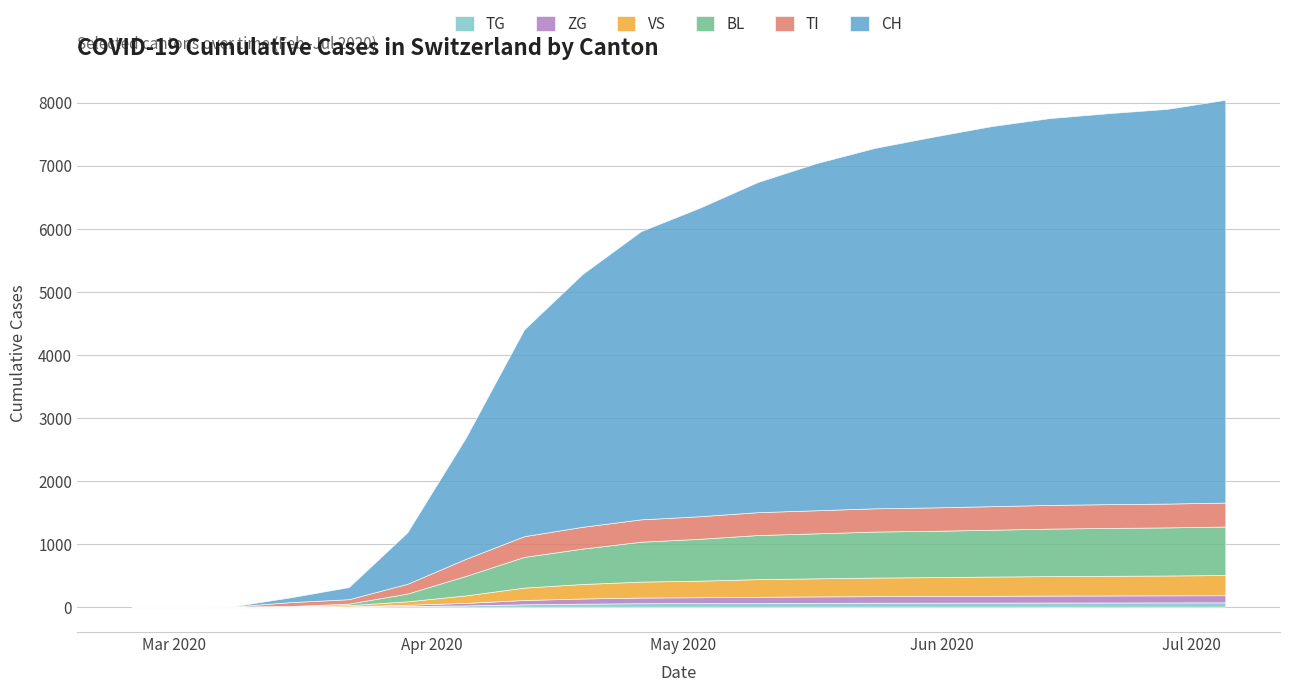

True or false: VS and CH intersect in this chart.

False